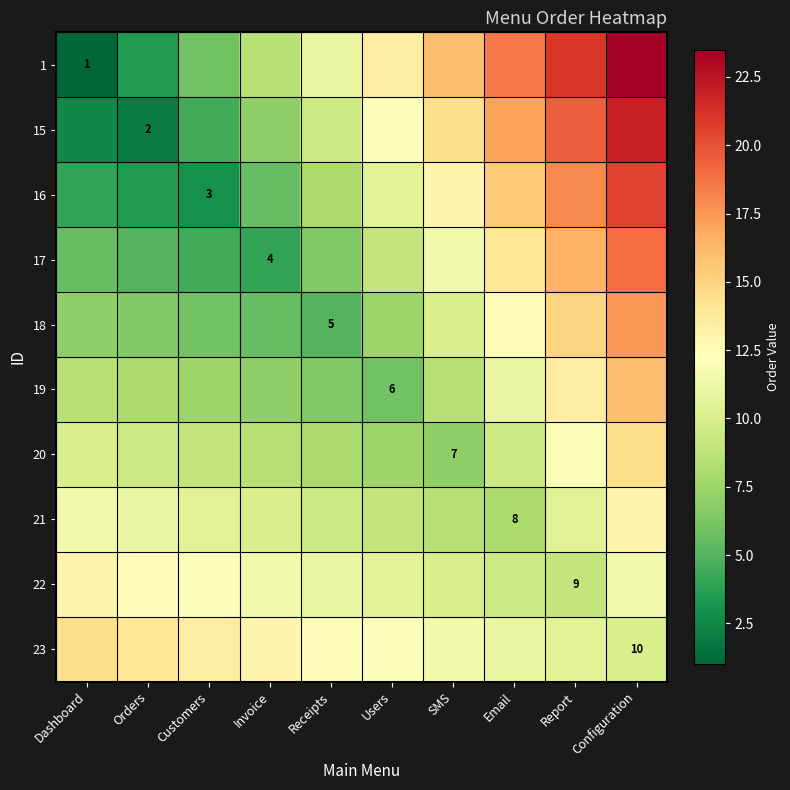

Which category has the lowest value in the 22 series?

Report